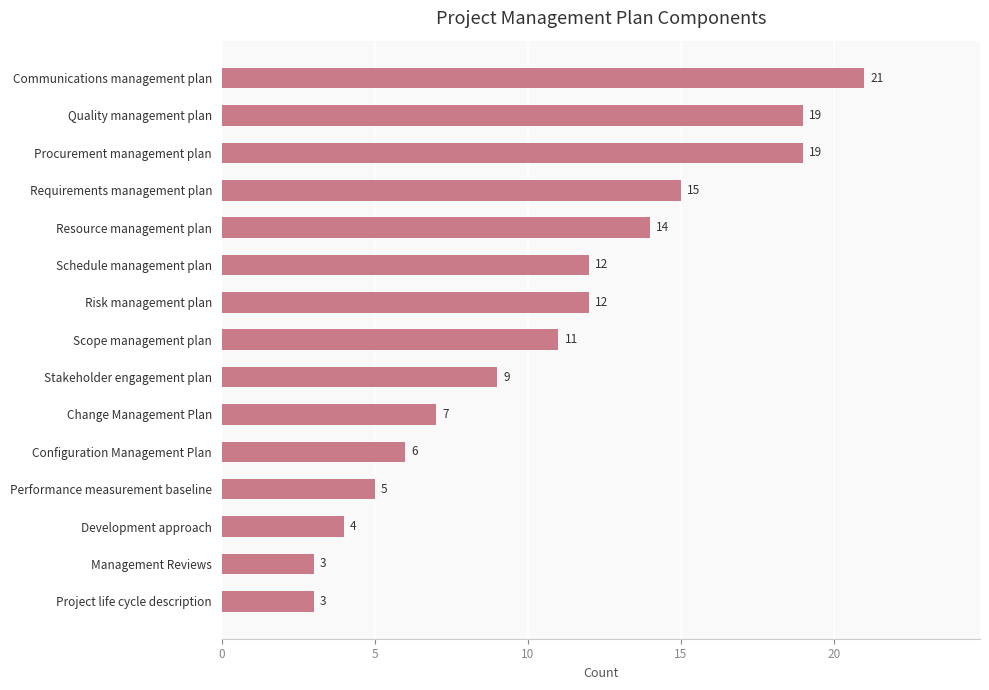

What is the difference between the maximum and minimum values?

18